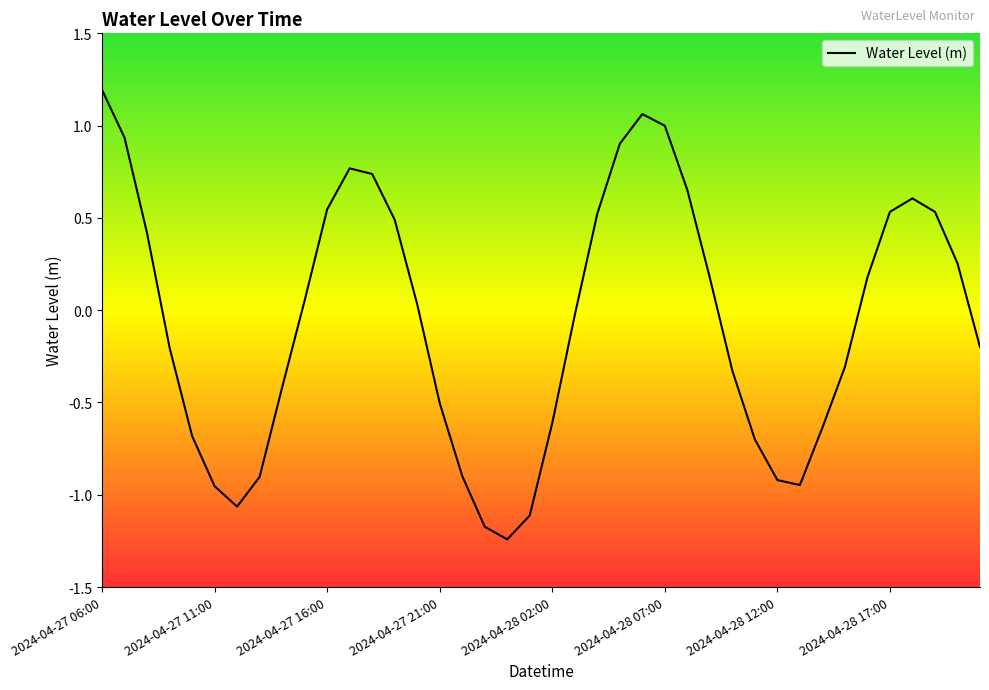

Is this an area chart (filled region under the line)?

No